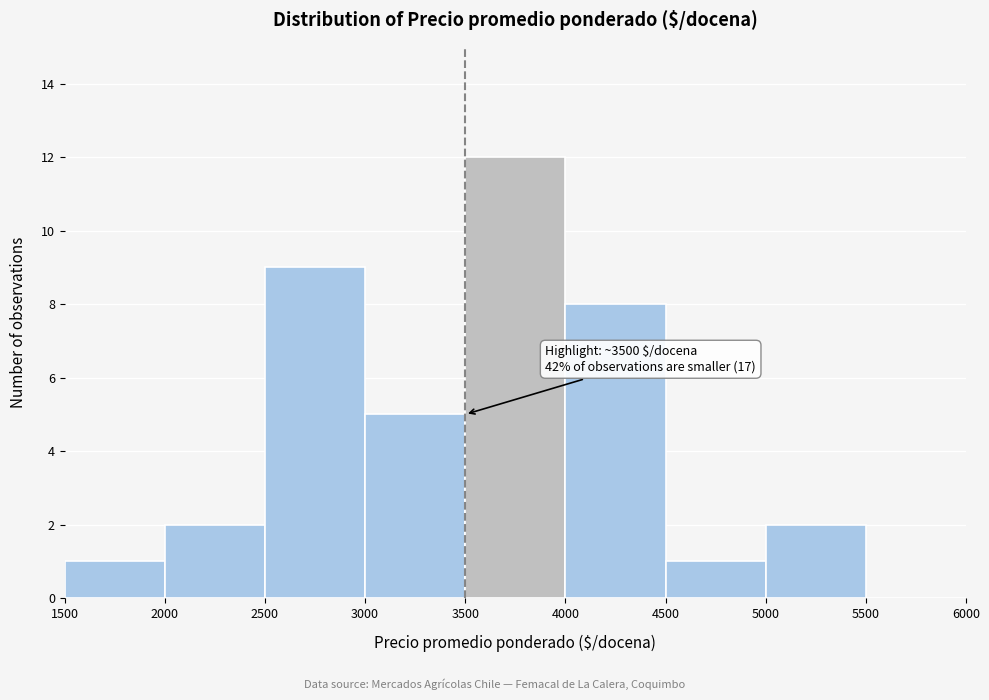

Over which range of the x-axis is the bar tallest?

3500 to 4000